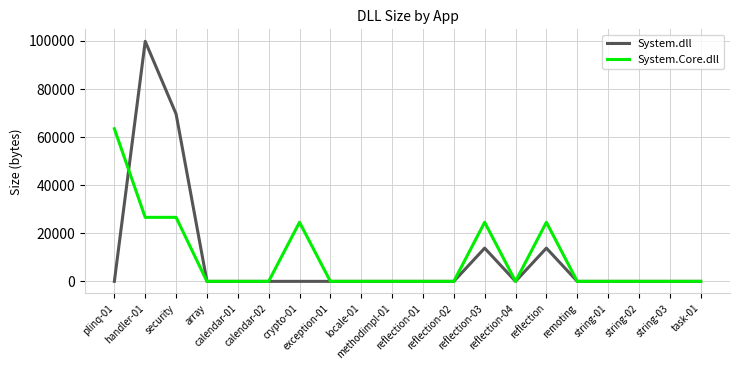

Does the chart display data point markers on the line(s)?

No